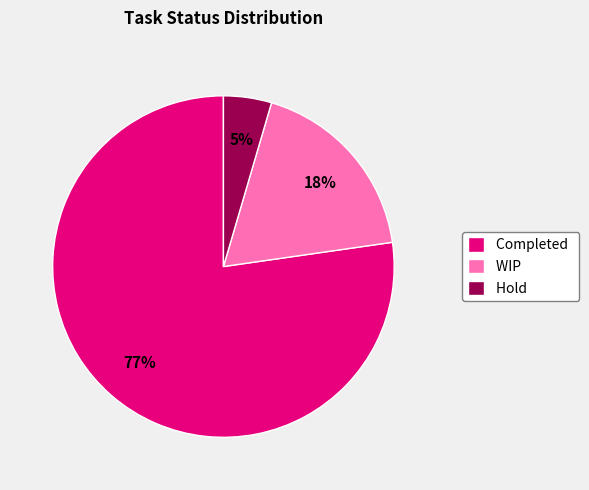

What percentage is the WIP slice, to the nearest percent?

18%